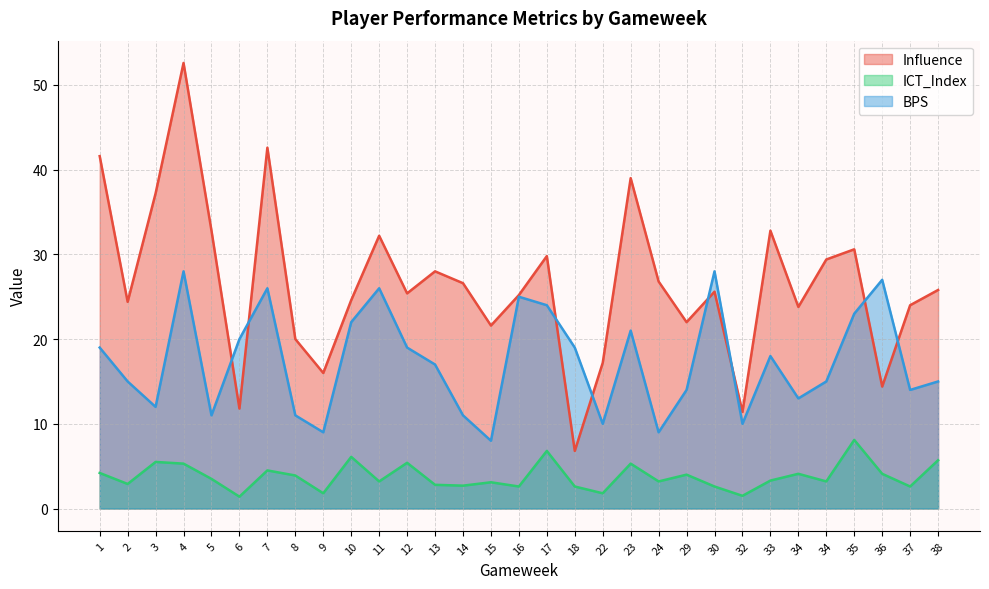

True or false: Influence and ICT_Index cross at least once.

False